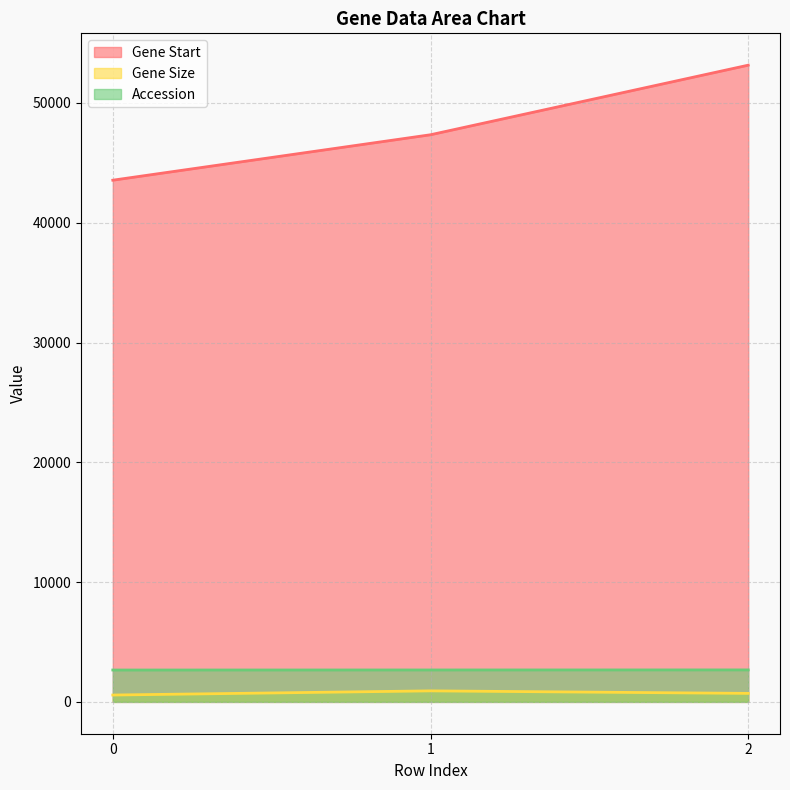

What is the minimum value shown in the chart?

572